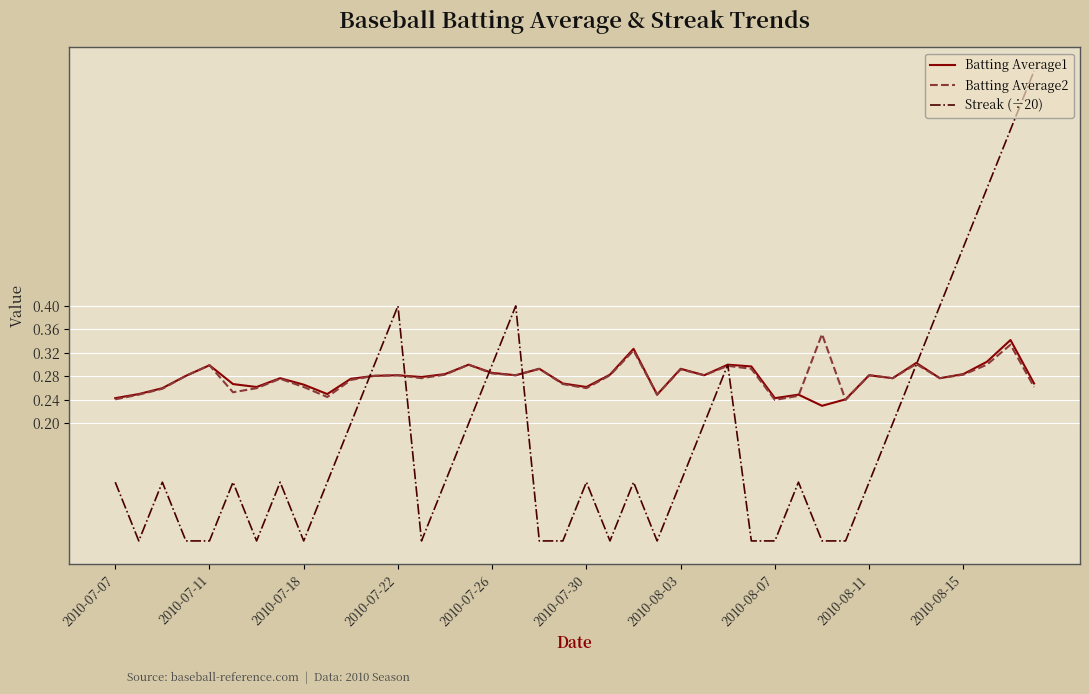

What is the highest value of the Streak (÷20) series?

0.8